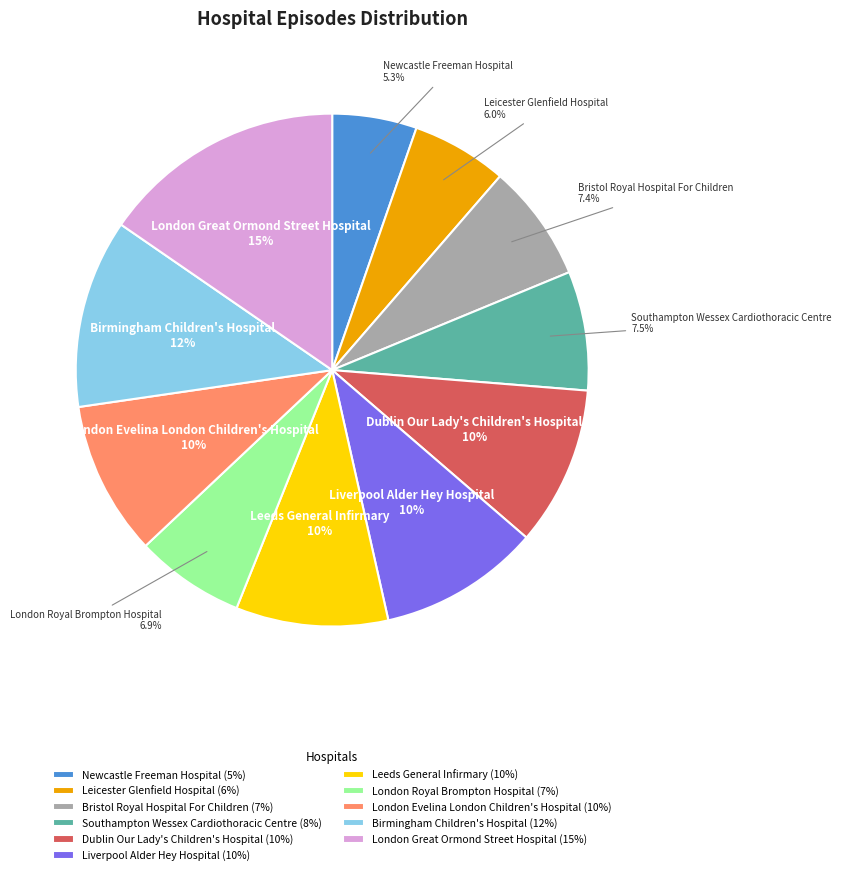

To the nearest percent, what percentage of the pie is Liverpool Alder Hey Hospital?

10%